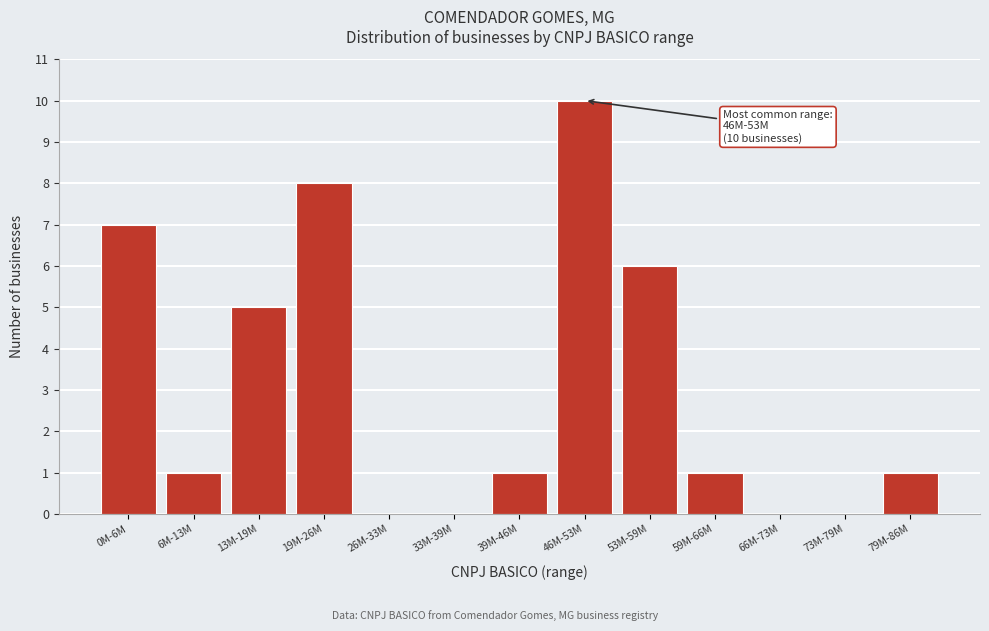

Reading right to left, list all the values displayed in this chart.

79M-86M=1	73M-79M=0	66M-73M=0	59M-66M=1	53M-59M=6	46M-53M=10	39M-46M=1	33M-39M=0	26M-33M=0	19M-26M=8	13M-19M=5	6M-13M=1	0M-6M=7